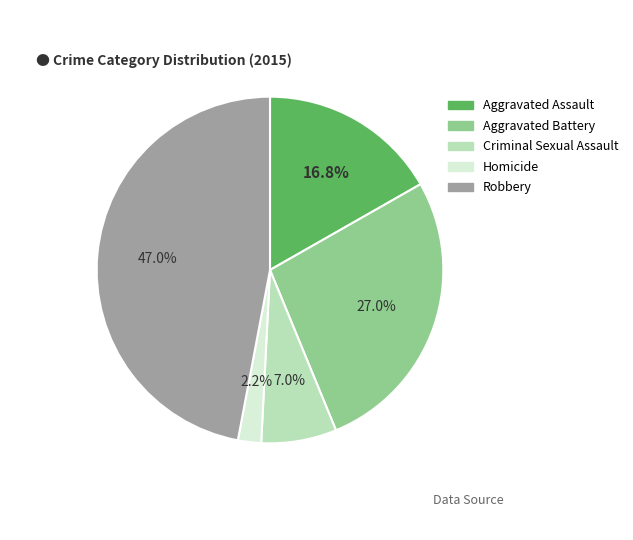

What percentage is NOT represented by Homicide?

97.8%